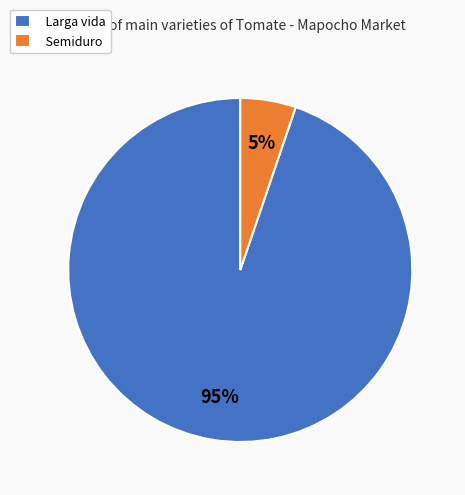

To the nearest percent, what percentage of the pie is Larga vida?

95%